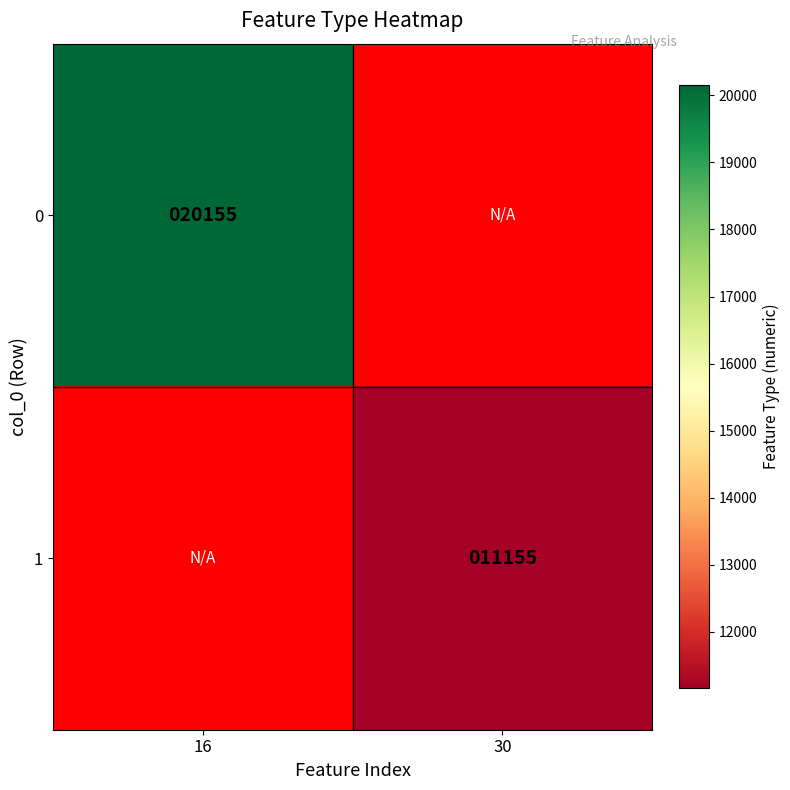

Is the value of 1 at 30 greater than the value of 0 at 16?

No